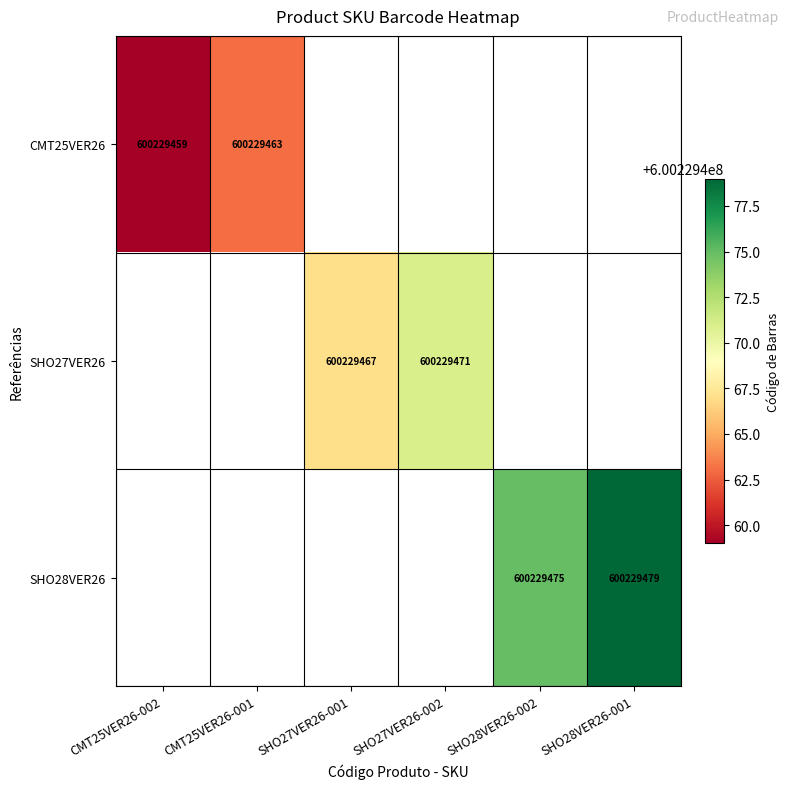

List the series in order of their peak value, lowest first.

CMT25VER26, SHO27VER26, SHO28VER26